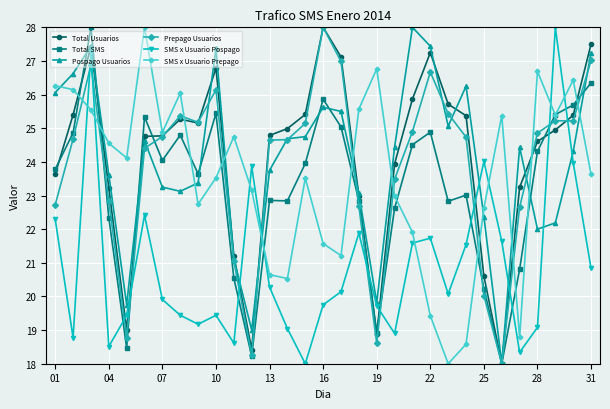

How many times do SMS x Usuario Pospago and SMS x Usuario Prepago cross each other?

8